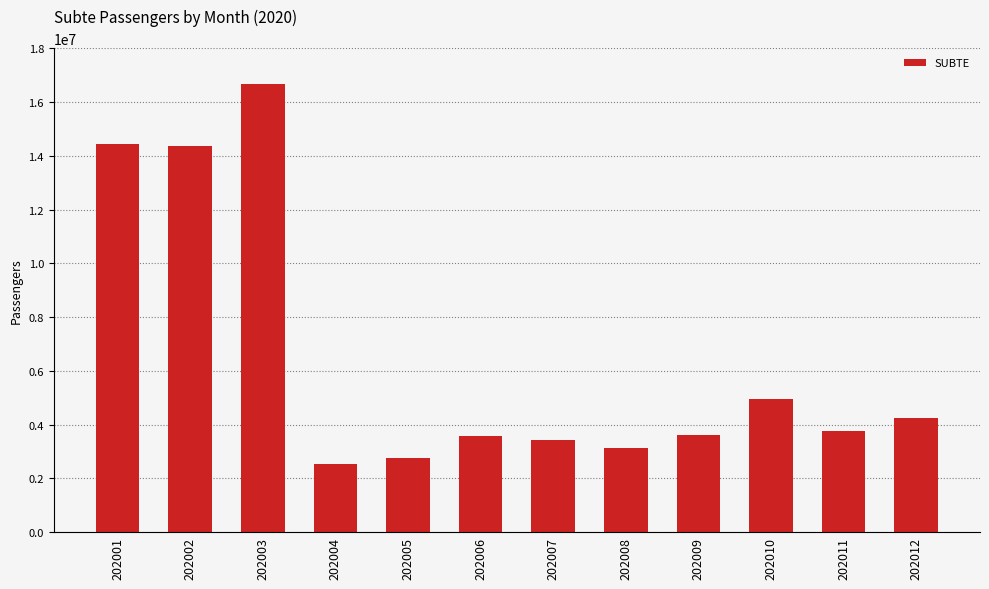

Is it true that the value at 202009 is 1391674?

False